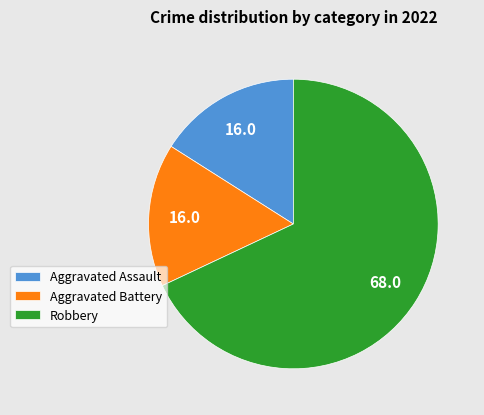

Which category has the biggest portion of the pie?

Robbery